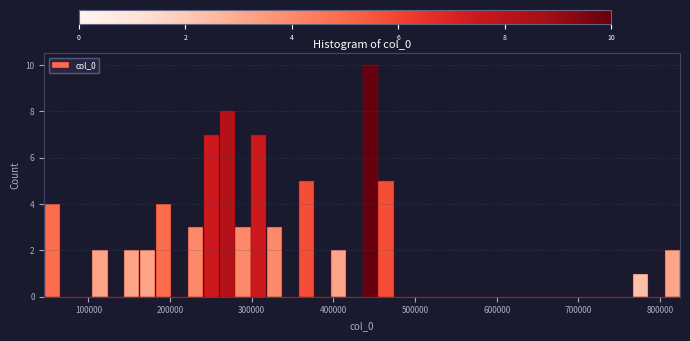

Read against the x-axis, roughly where is the centre of the tallest bar?

450000